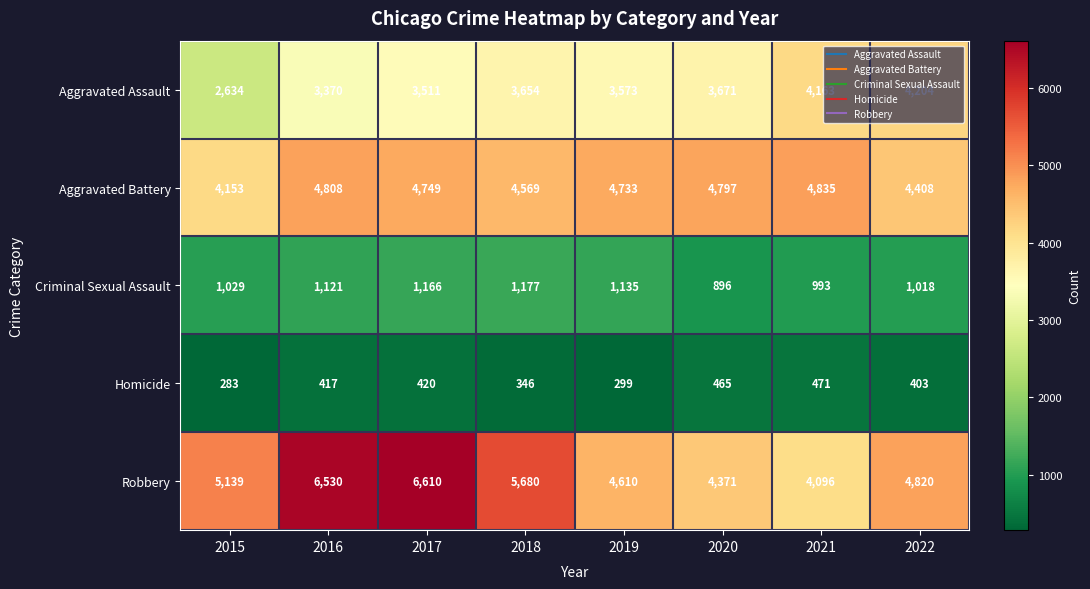

Is it true that Homicide equals 704 at 2017?

False